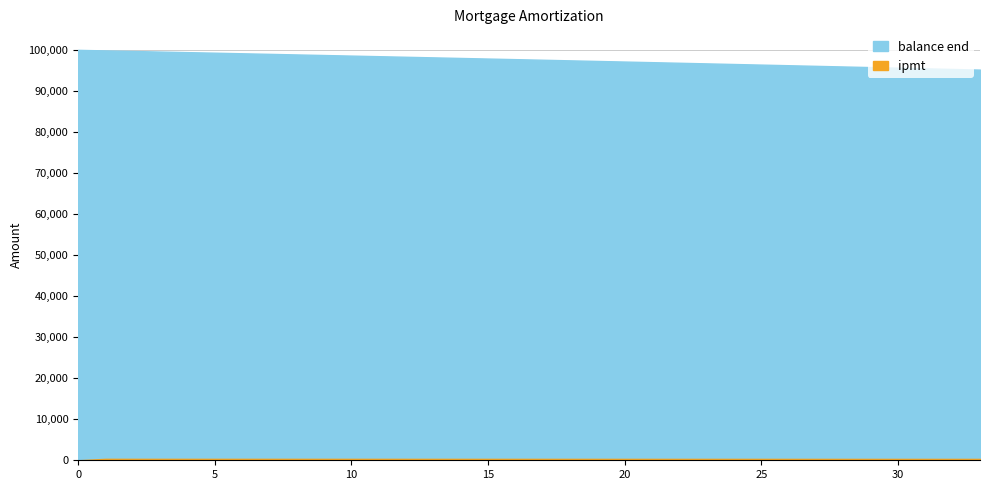

True or false: ipmt and balance end cross at least once.

False